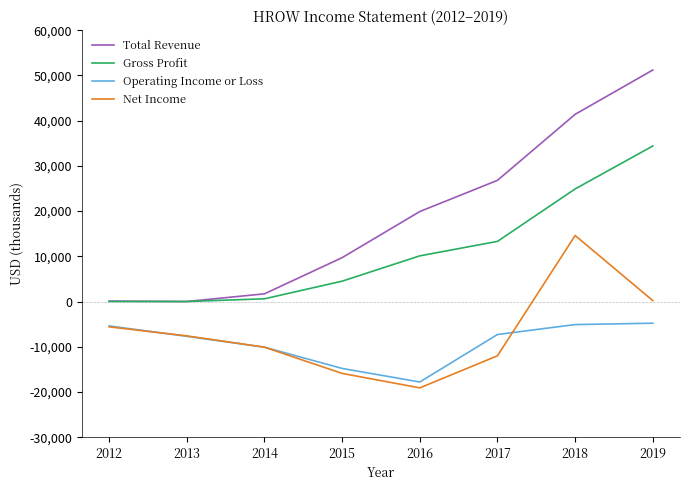

What is the maximum value for Gross Profit?

34400